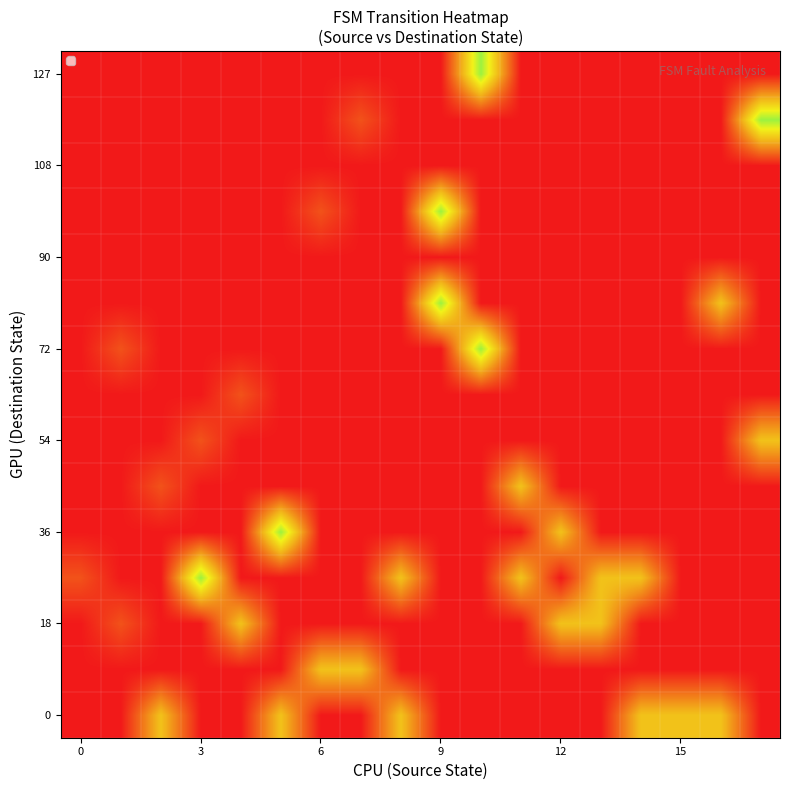

At which category does the chart reach its peak across all series?

3